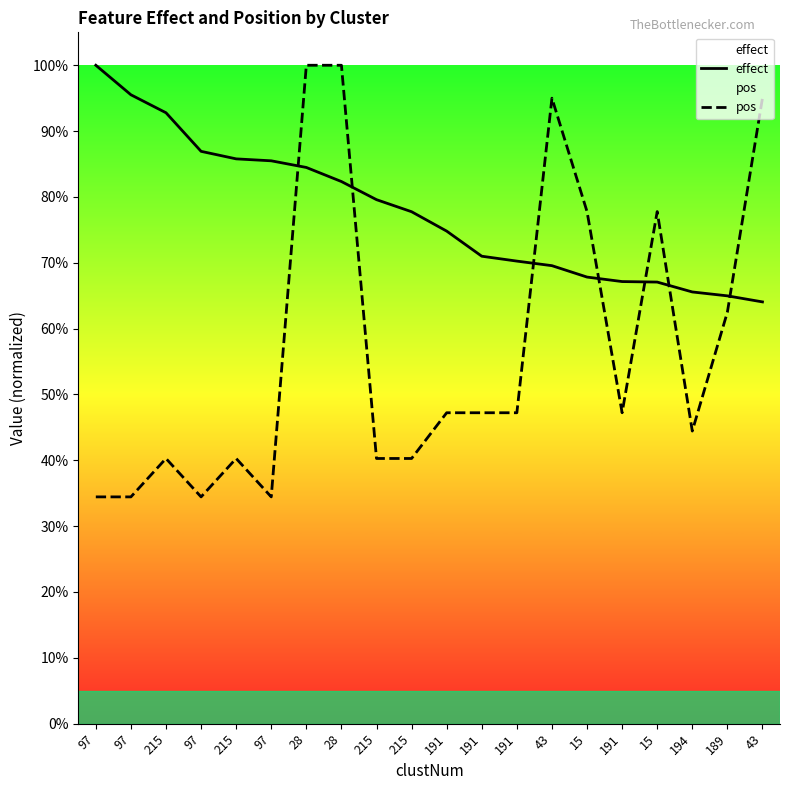

Reading left to right, list all the values displayed in this chart.

effect: 1.0	1.0	0.9	0.9	0.9	0.9	0.8	0.8	0.8	0.8	0.7	0.7	0.7	0.7	0.7	0.7	0.7	0.7	0.6	0.6
pos: 0.3	0.3	0.4	0.3	0.4	0.3	1.0	1.0	0.4	0.4	0.5	0.5	0.5	0.9	0.8	0.5	0.8	0.4	0.6	0.9